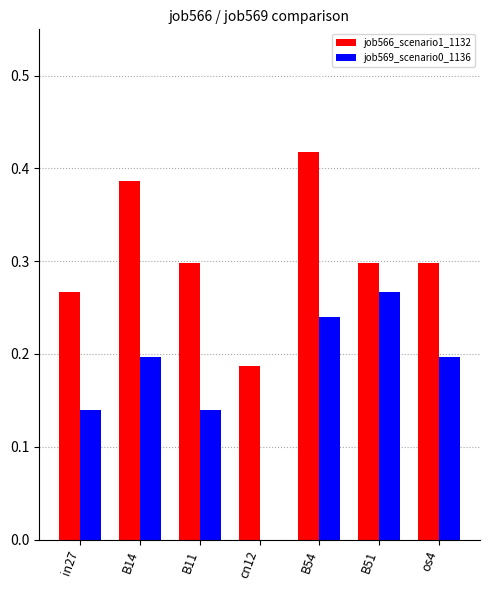

Between B54 and os4, which series saw the biggest shift?

job566_scenario1_1132